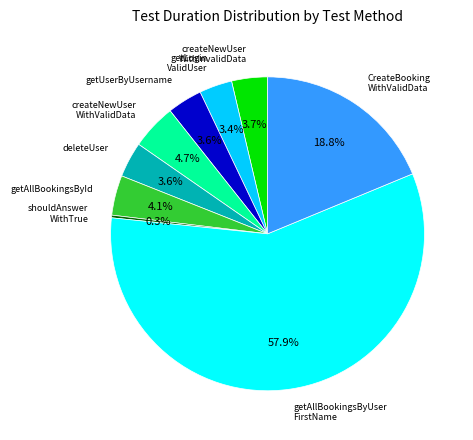

Do getLogin ValidUser and deleteUser together represent more than half of the pie?

No